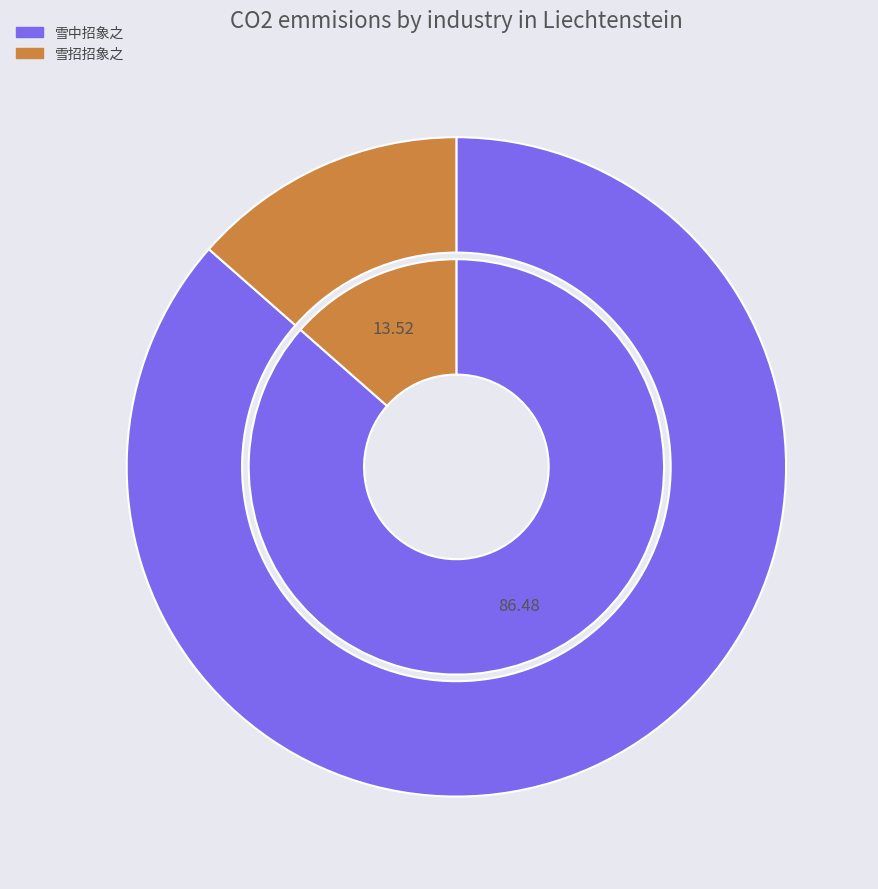

Is there any slice that represents more than half of the pie?

Yes